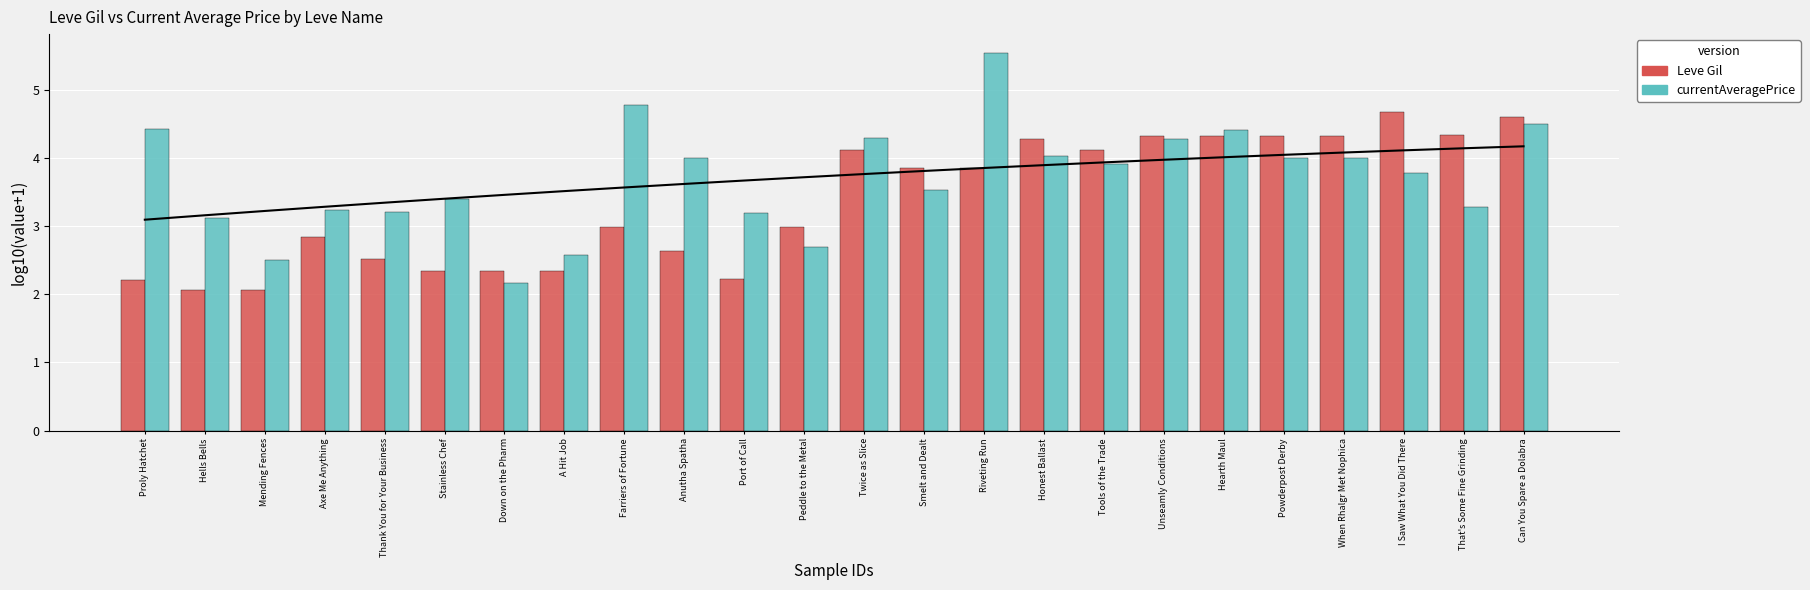

What is the label of the 18th bar from the right?

Down on the Pharm